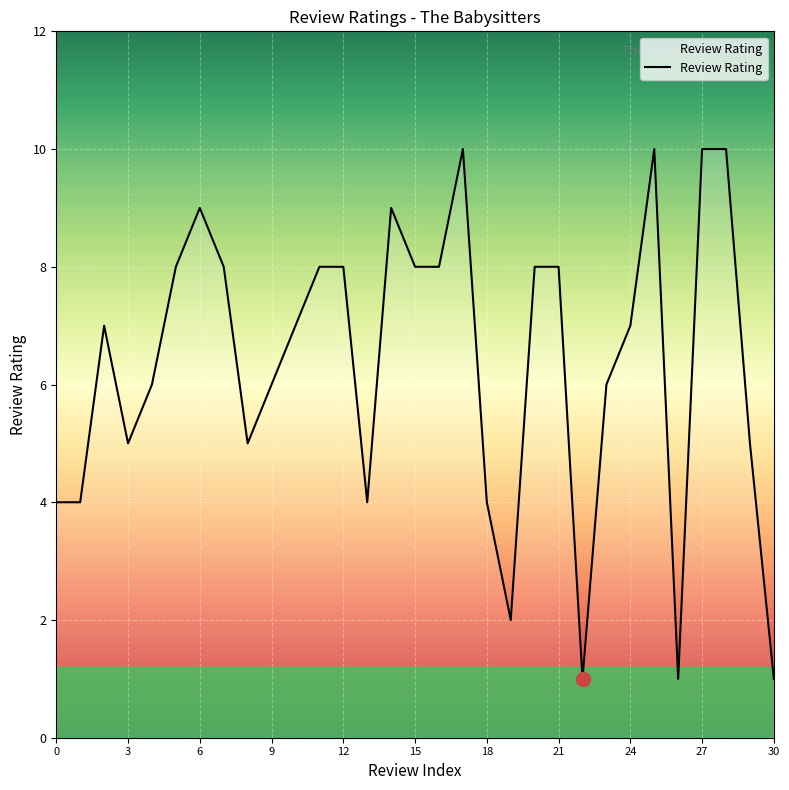

What is the greatest value displayed?

10